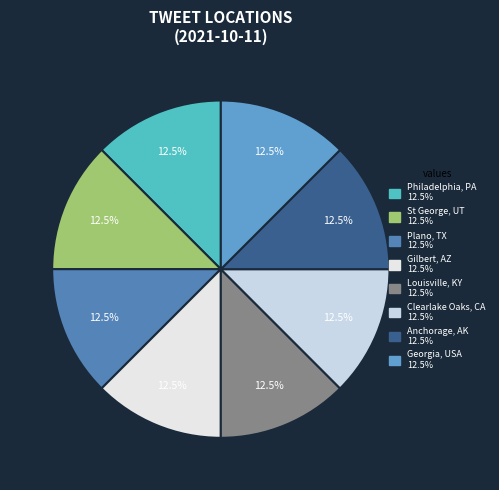

What percentage do Gilbert, AZ and Clearlake Oaks, CA together represent?

25.0%